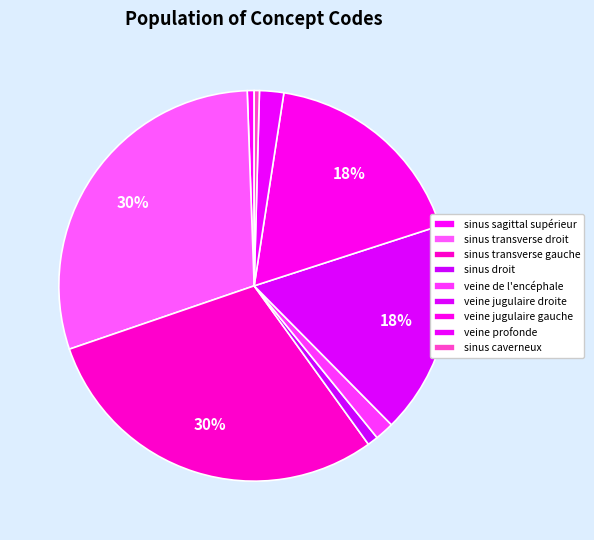

Is it true that veine de l'encéphale is 1% of the pie?

False